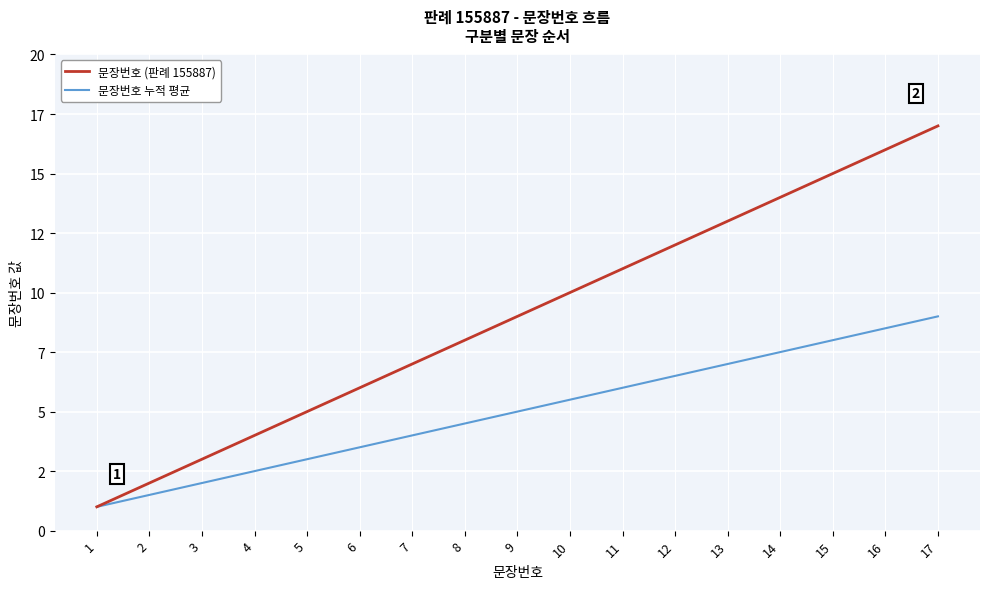

Rank the series at 12 from lowest to highest value.

문장번호 누적 평균, 문장번호 (판례 155887)